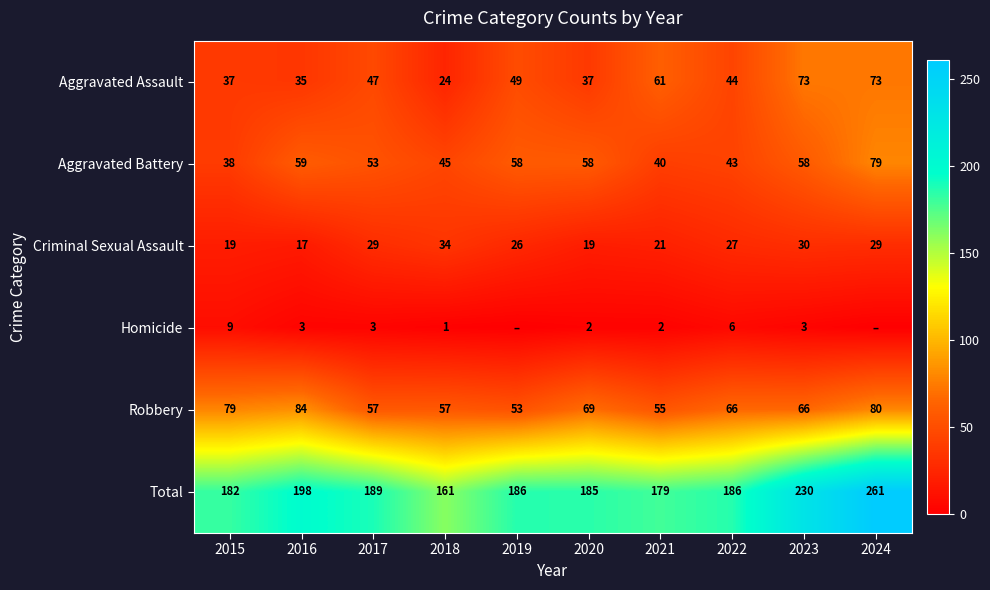

What is the sum of the Homicide values at 2016 and 2023?

6